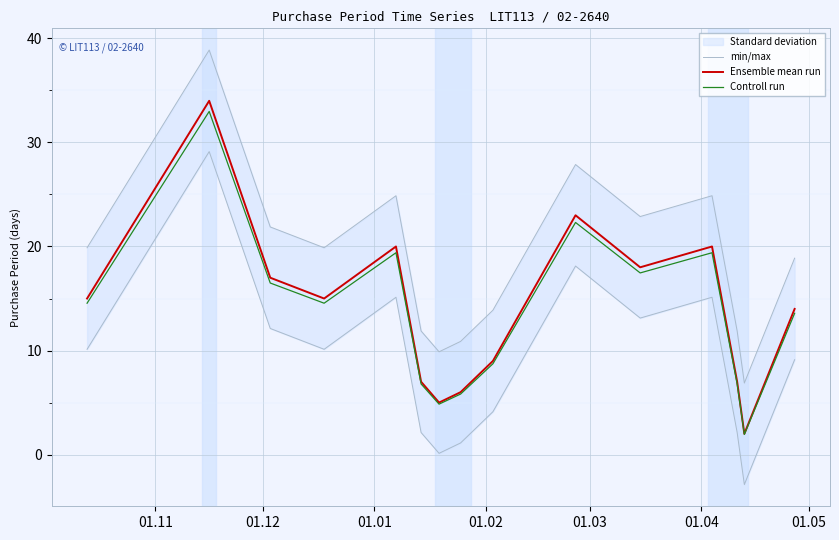

True or false: Ensemble mean run and Controll run cross at least once.

False